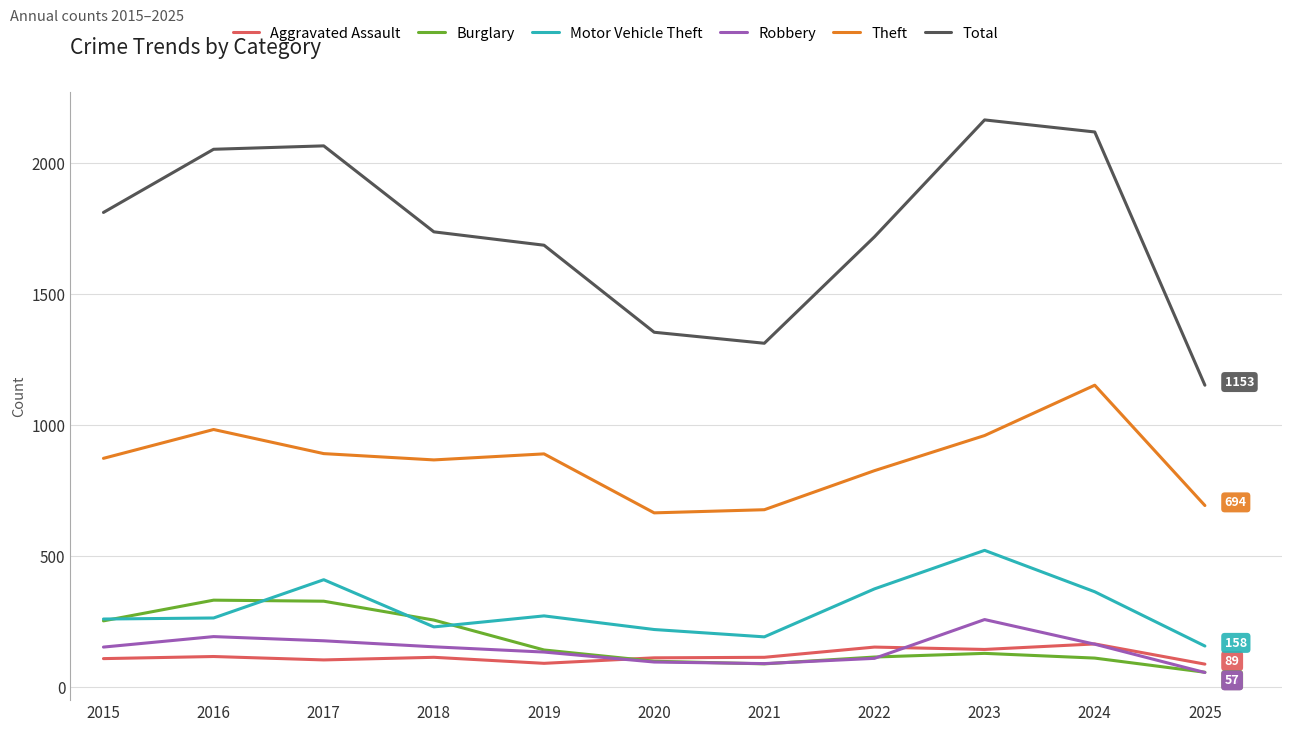

In Total, how many points are higher than both neighbors (excluding endpoints)?

2